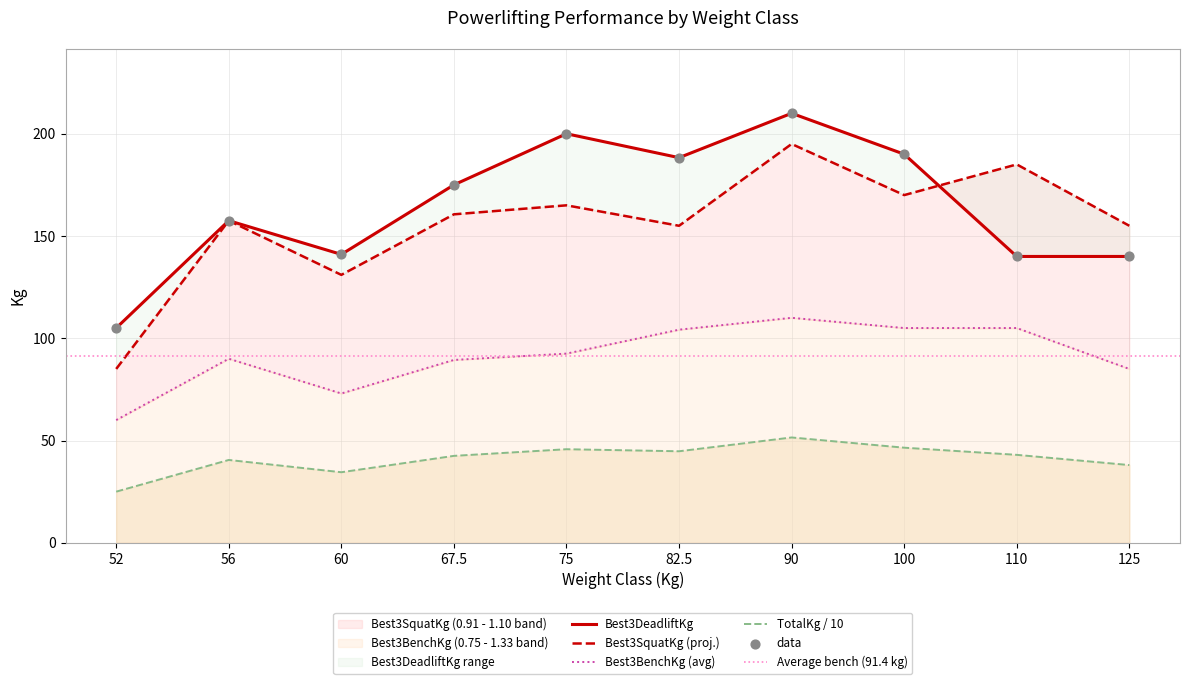

Which series has the largest total across all categories?

Best3DeadliftKg